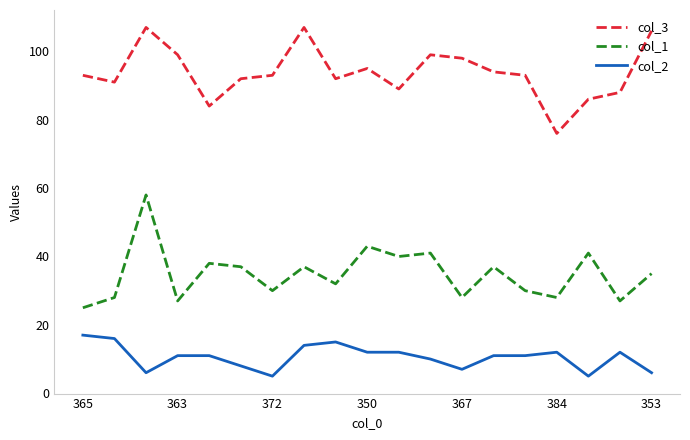

What is the highest value of the col_3 series?

107